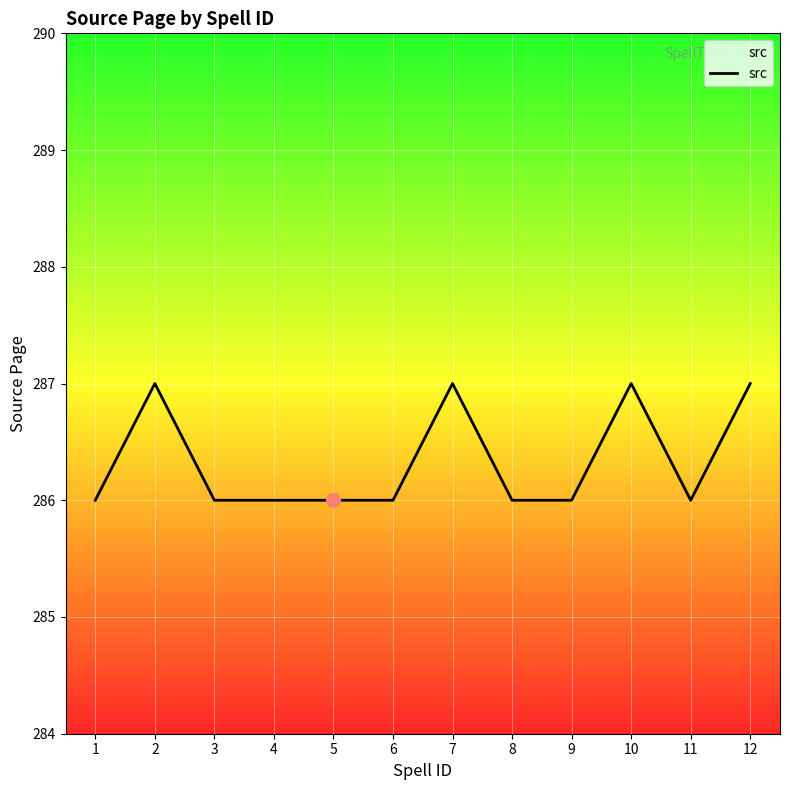

What is the difference between the values at 7 and 4?

1